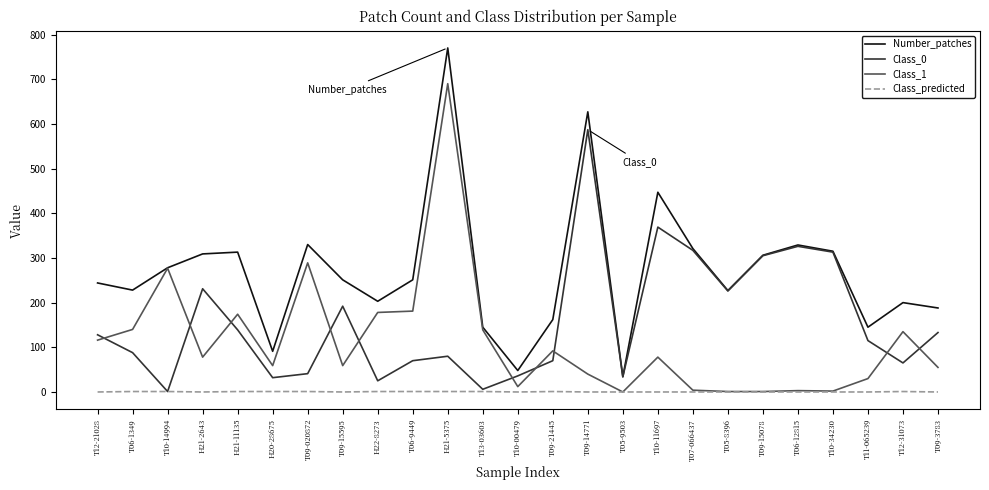

Read the Number_patches value at T10-11697.

447